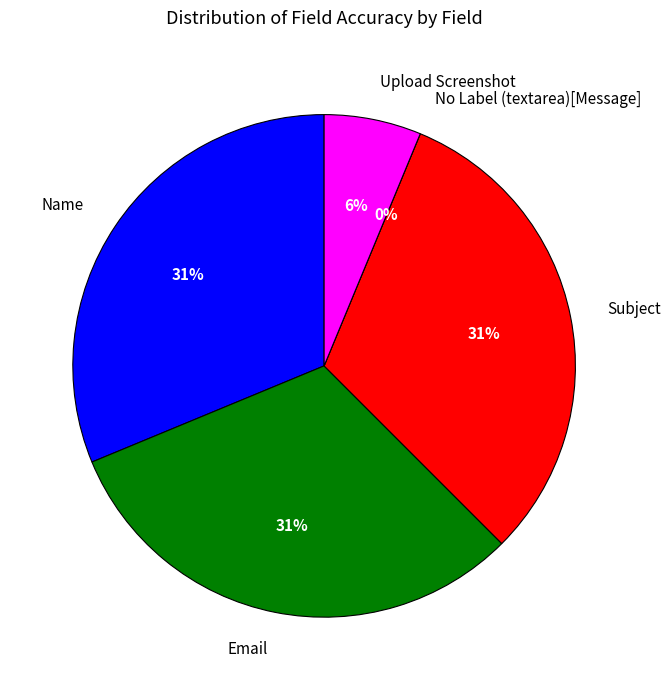

Which slice is the largest?

Name